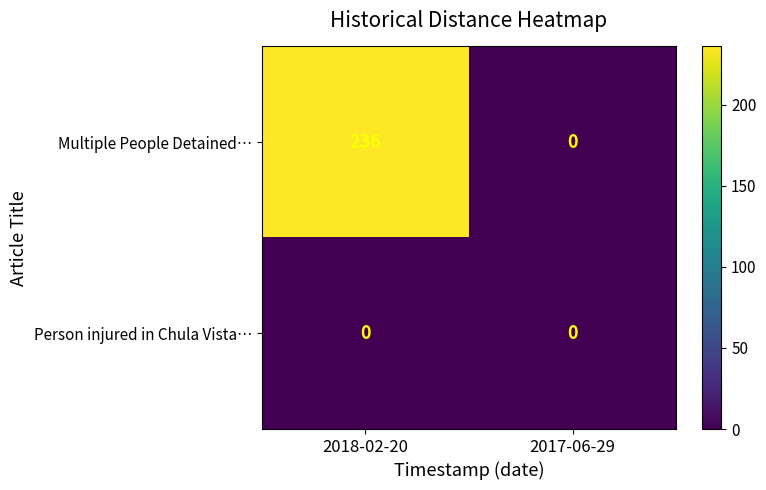

How many categories are shown in the chart?

2